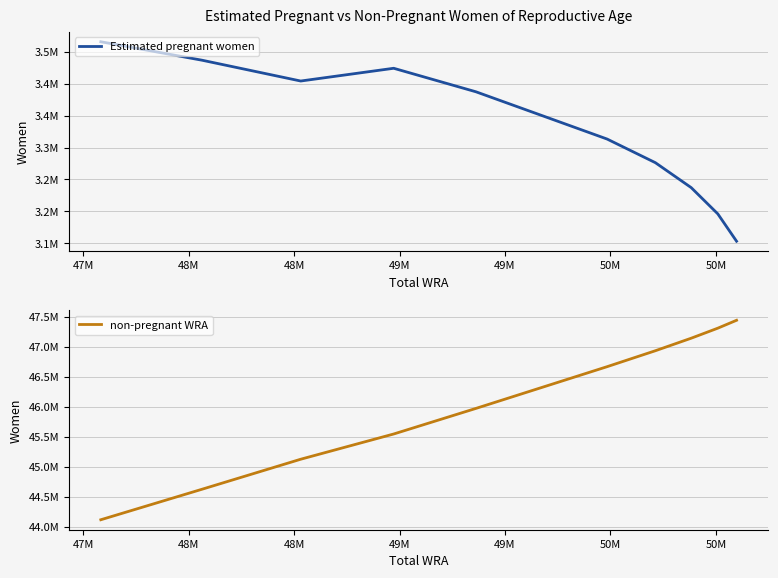

What value does the non-pregnant WRA series have at 50M?

46670647.8